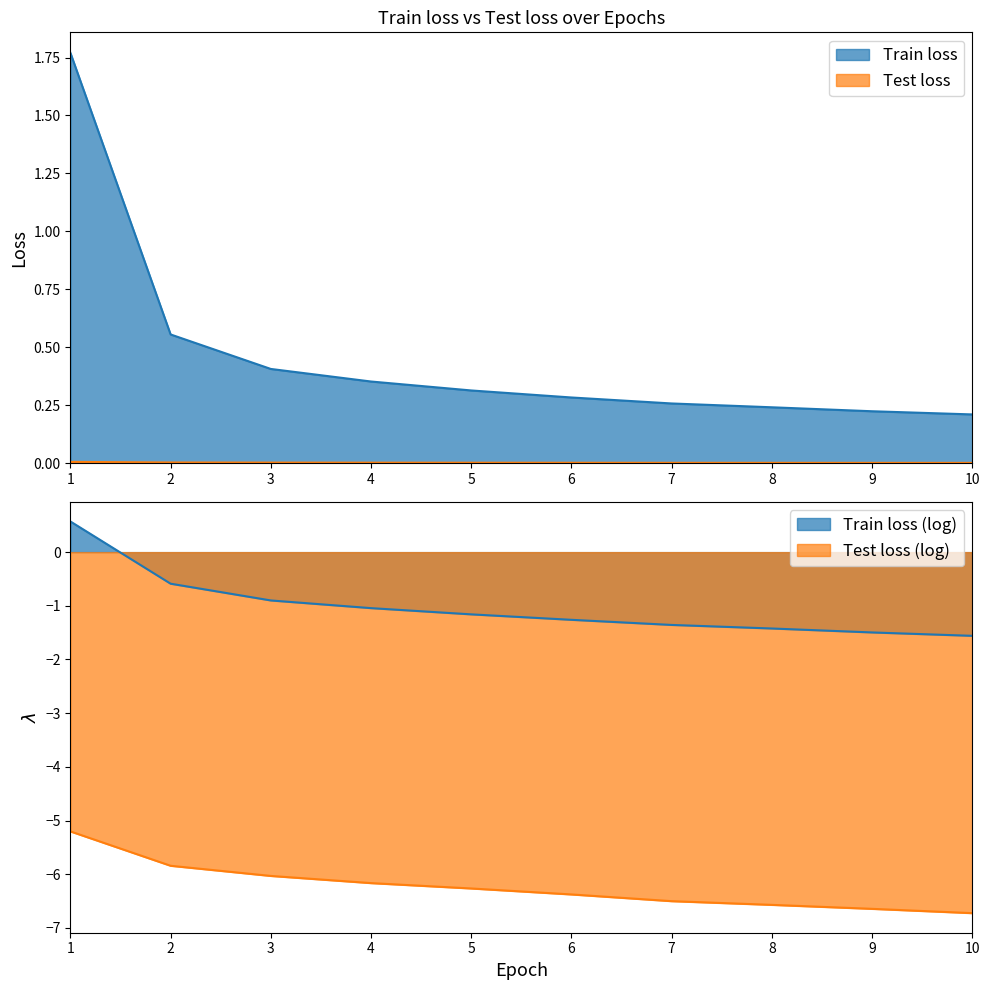

List the series in order of their overall mean, highest first.

Train loss, Test loss